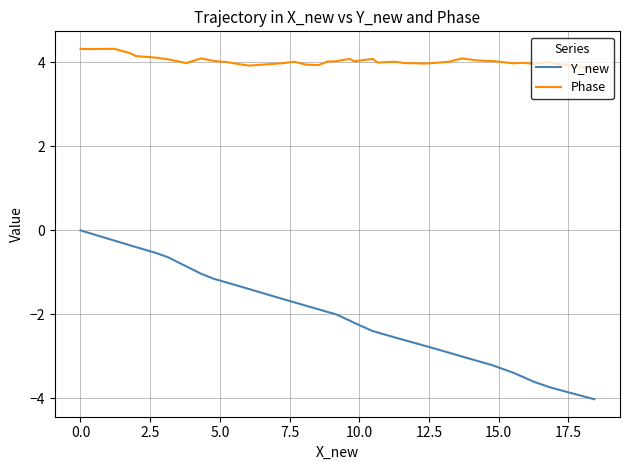

What is the smallest value displayed?

-4.0